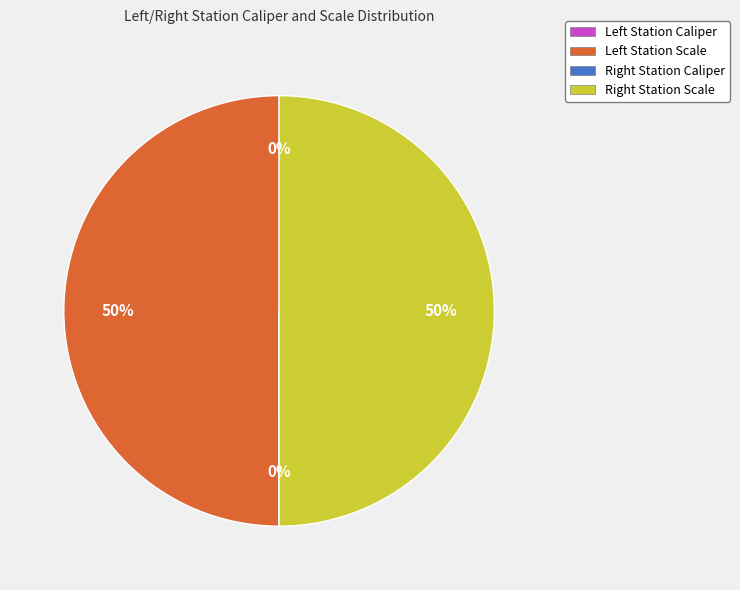

To the nearest percent, what is the average slice percentage?

25%